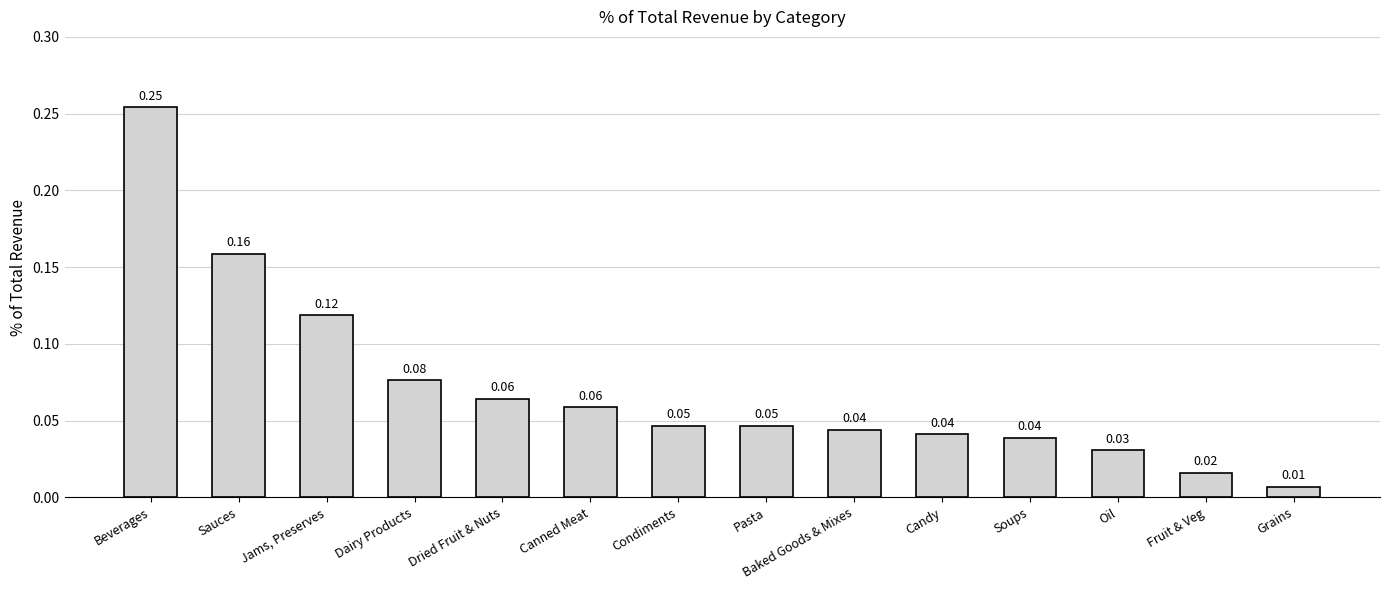

Are the bars grouped side by side (vs. stacked)?

No